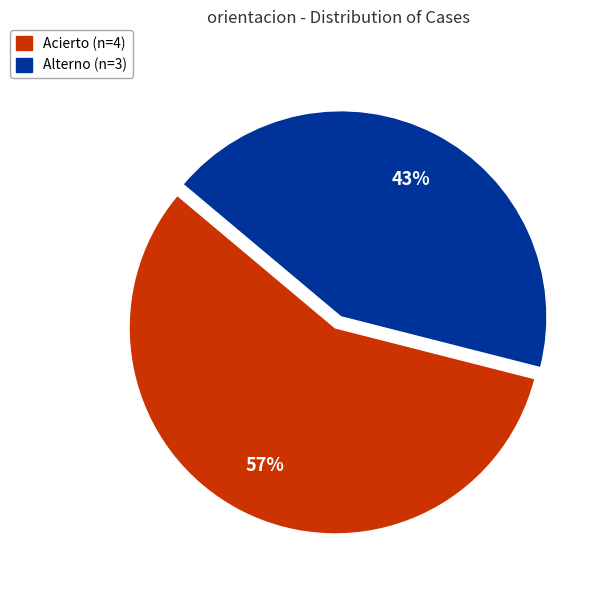

Is it true that Alterno is 33% of the pie?

False